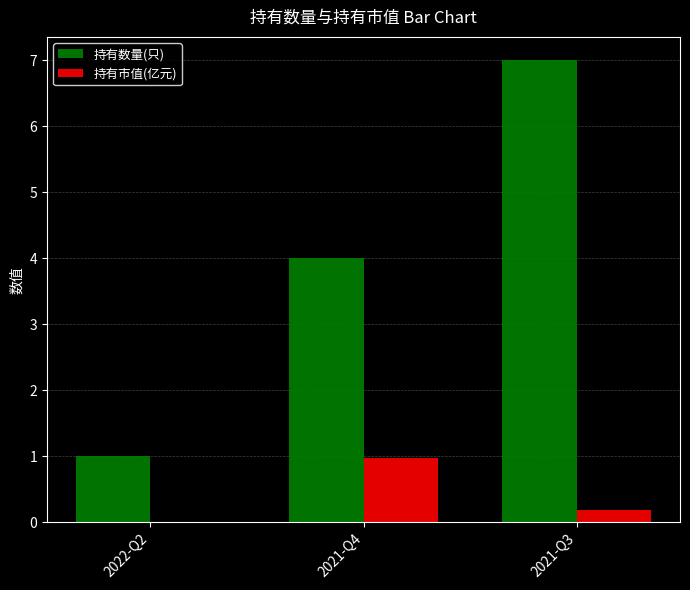

What is the sum of all 持有数量(只) values?

12.0